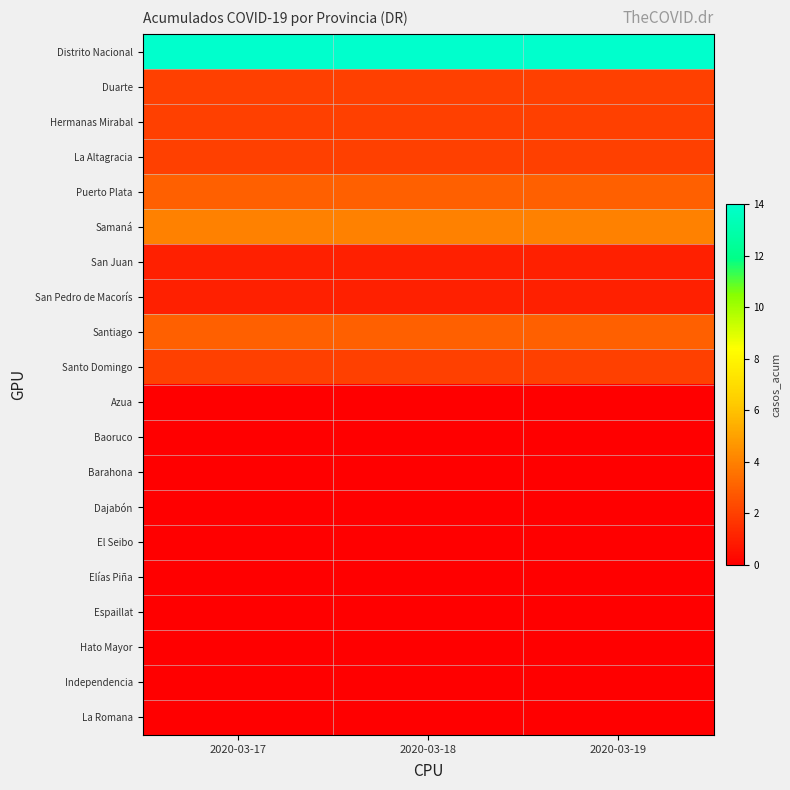

Count the number of categories in the chart.

3